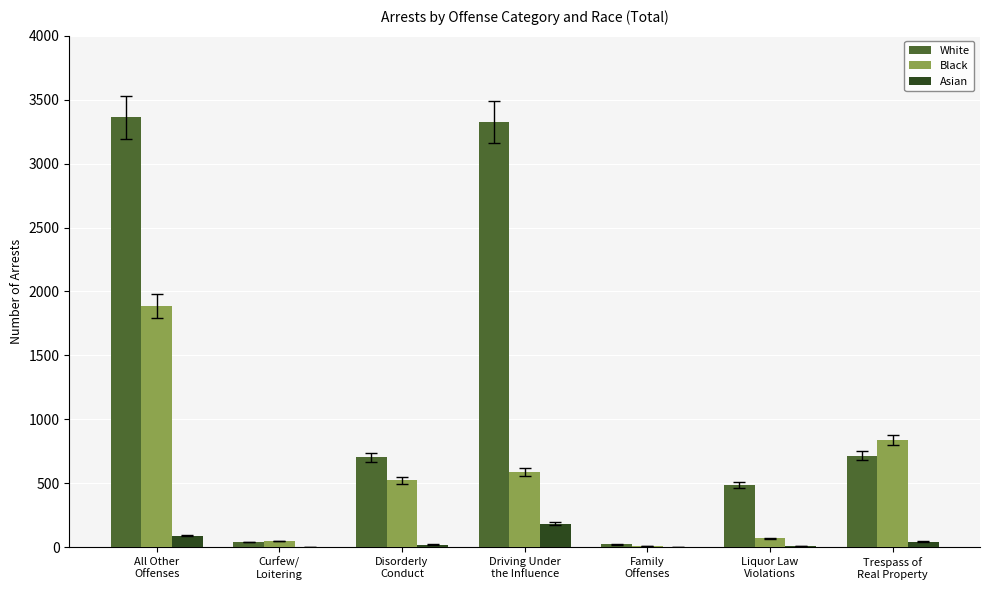

What is the spread (max minus min) of values at Curfew/
Loitering?

47